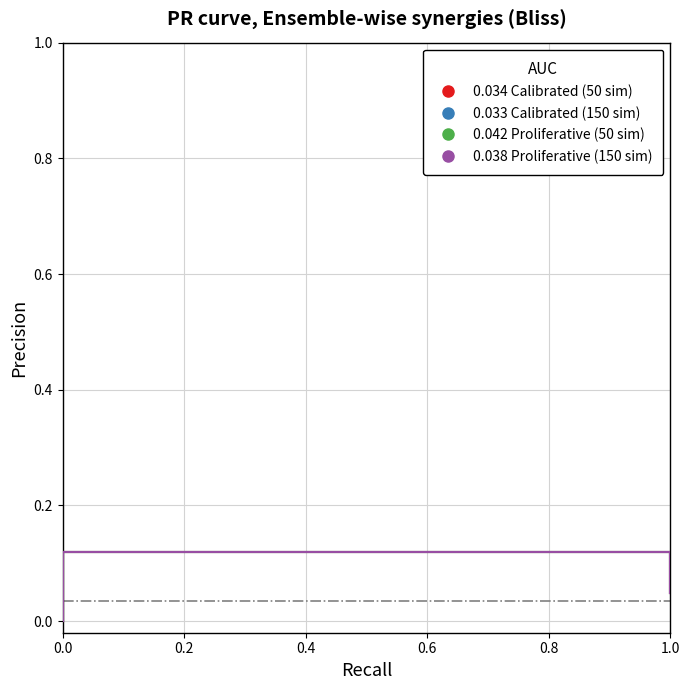

Which category has the highest value in the 0.034 Calibrated (50 sim) series?

0.2